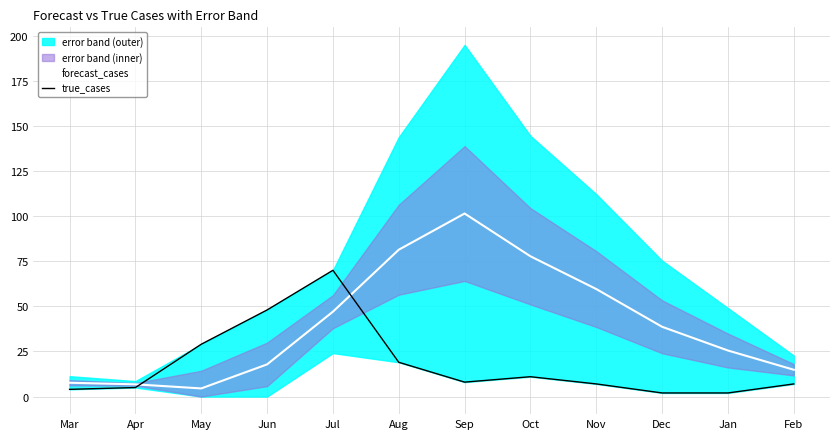

Which label corresponds to the smallest value in the chart?

Dec